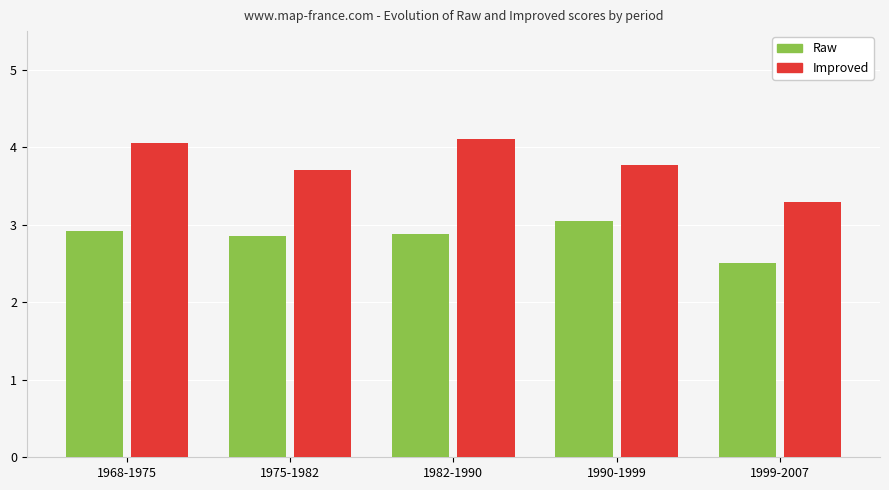

What is the sum of all Improved values?

18.9